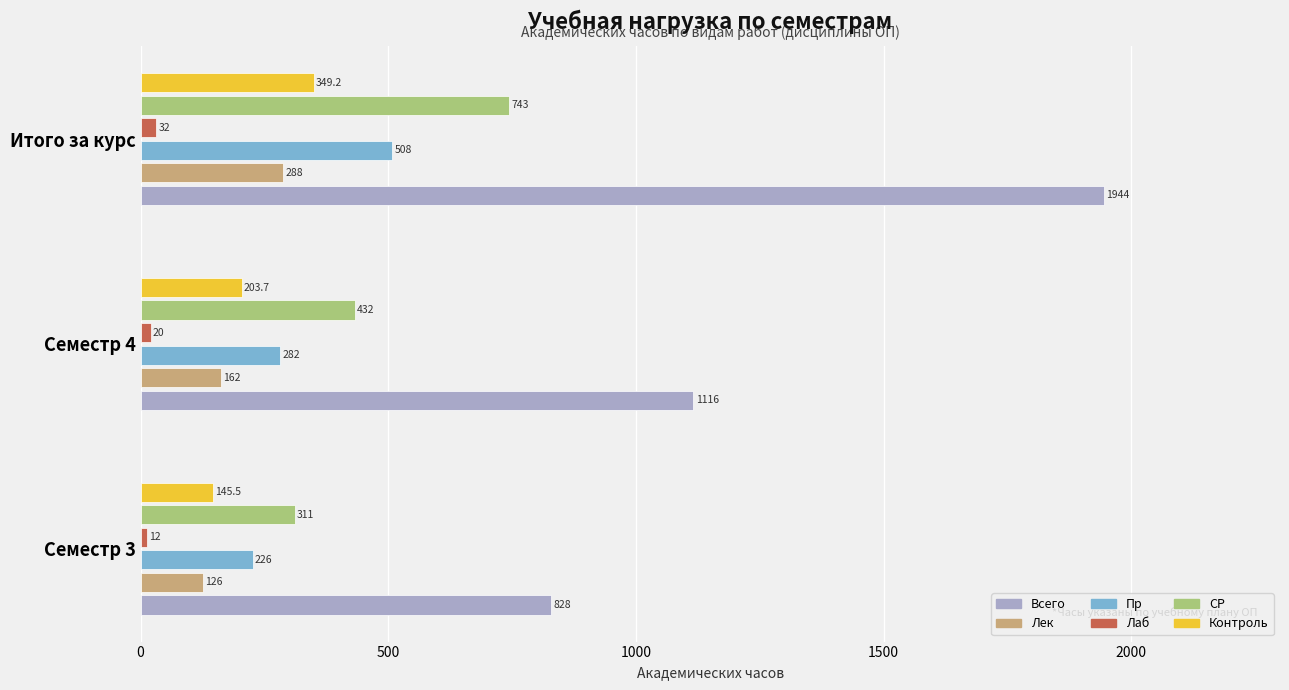

True or false: Контроль has a value of 87.6 at Семестр 4.

False